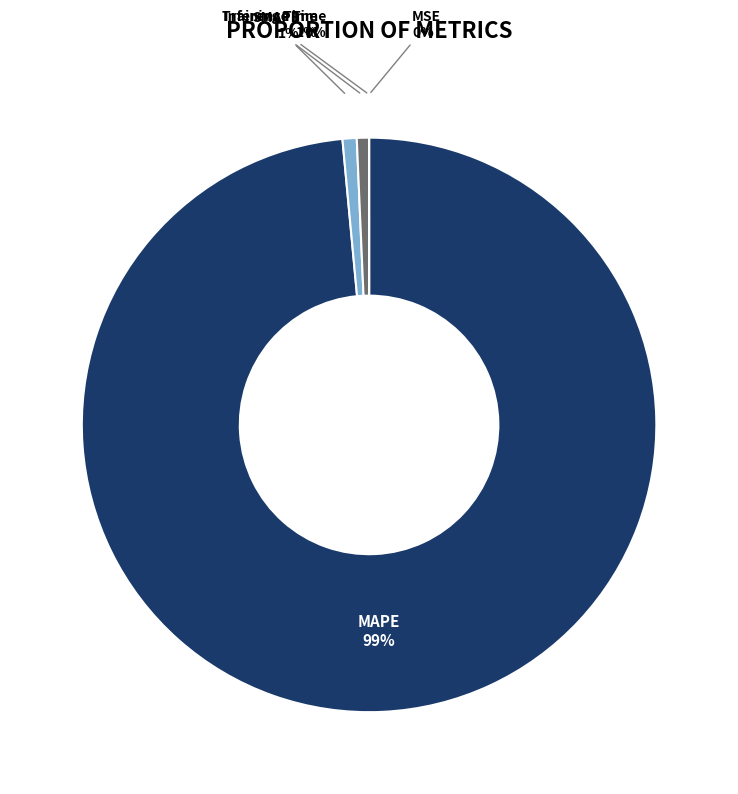

Is it true that SMAPE is 11% of the pie?

False